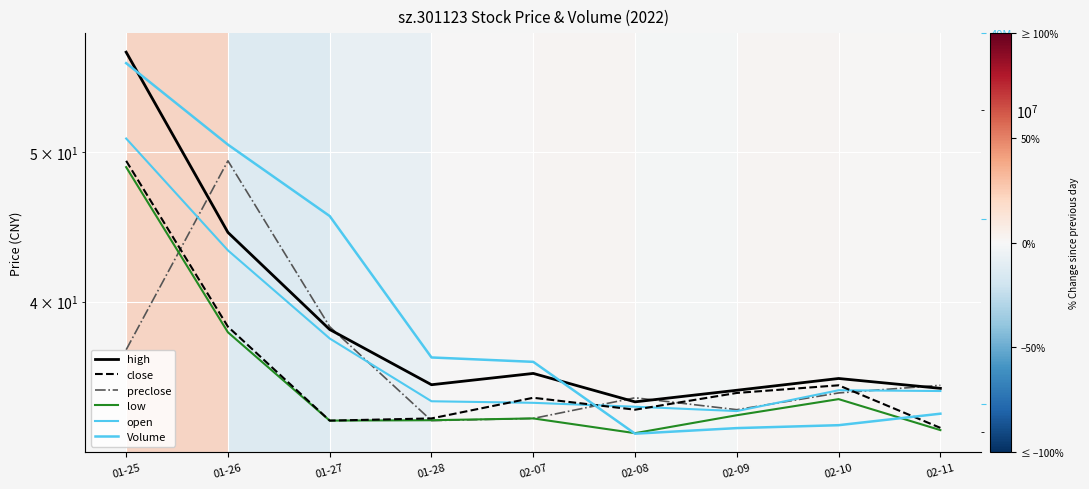

True or false: open and high intersect in this chart.

False